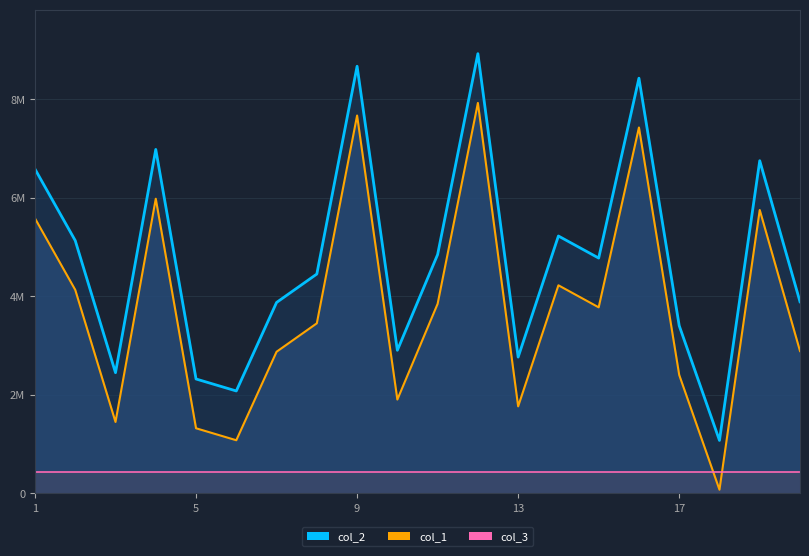

How many data points does each series have?

20